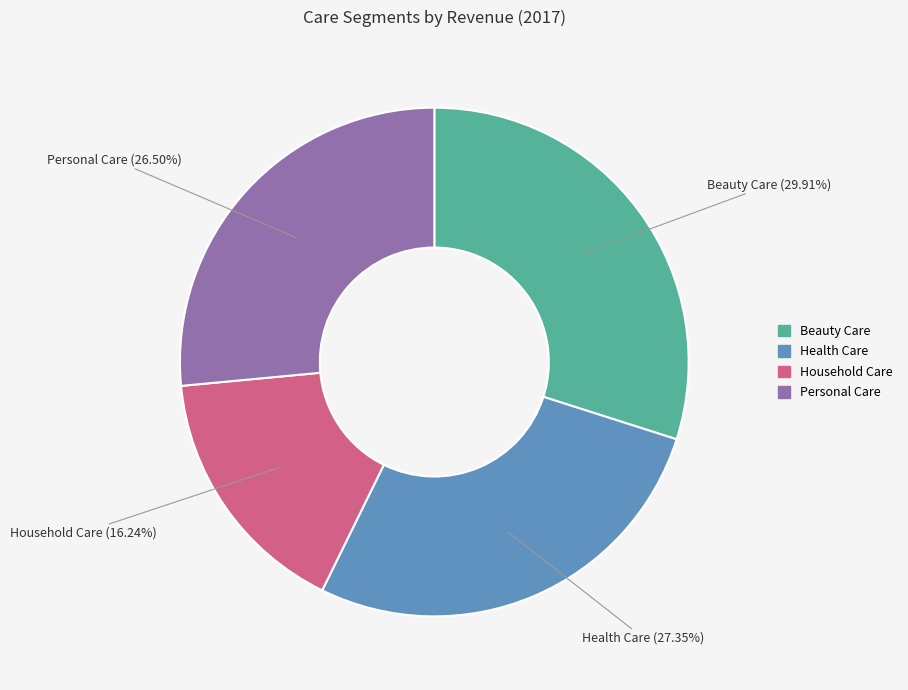

Which category has the smallest portion of the pie?

Household Care